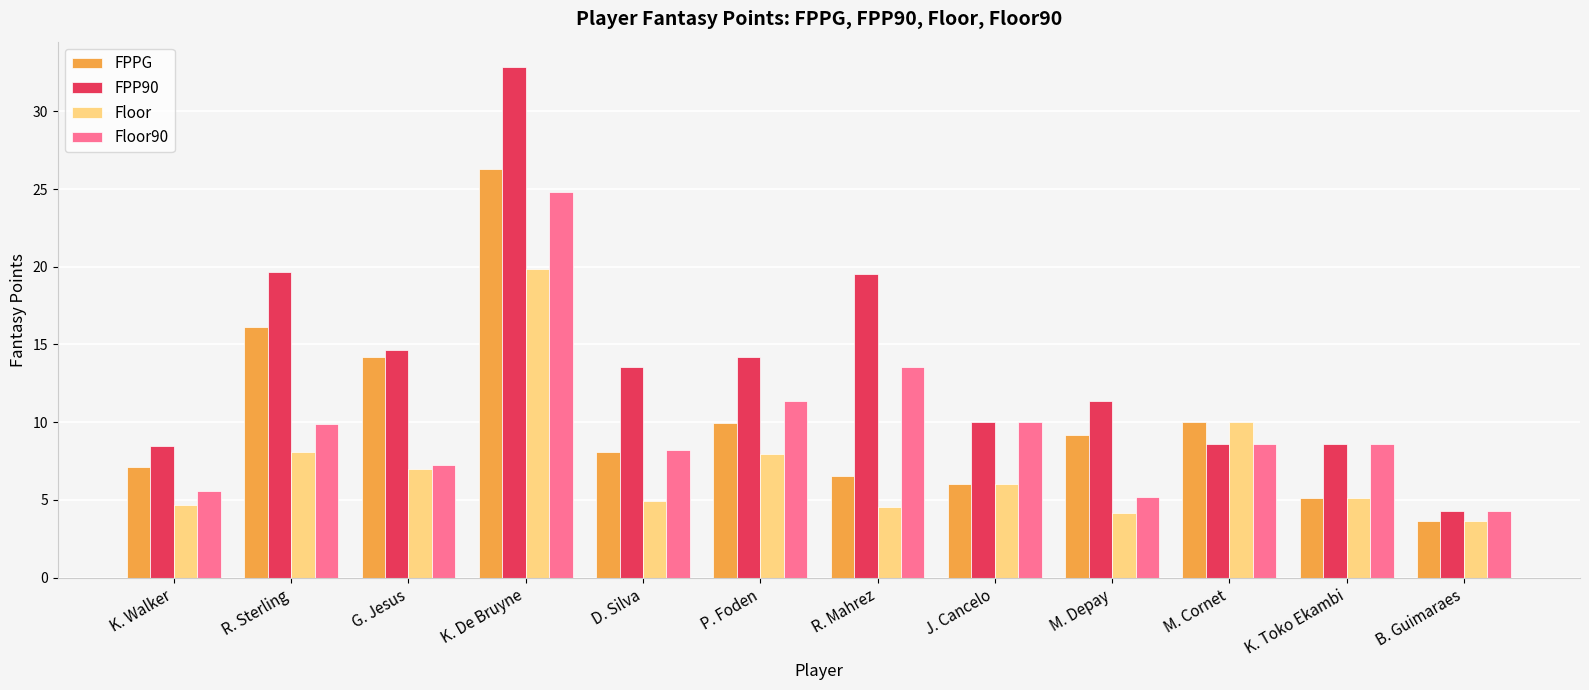

How many groups of bars are there?

12